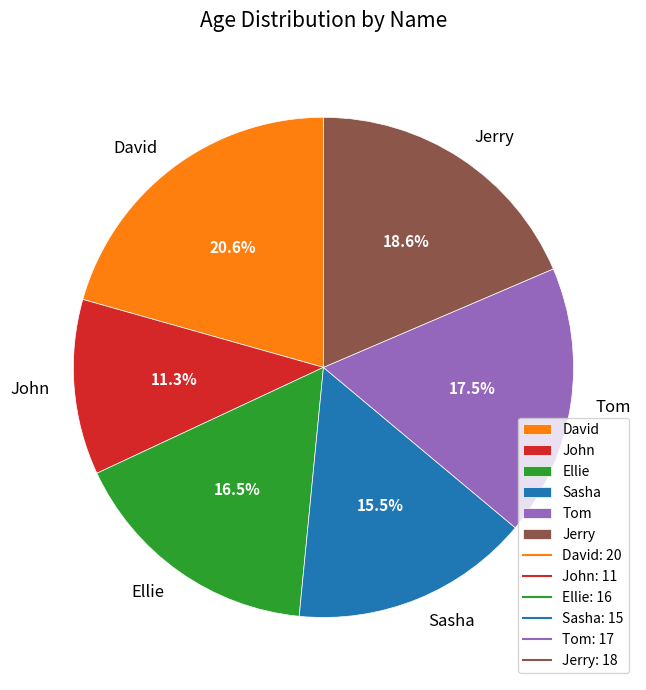

The Tom slice represents 28% of the pie. True or false?

False